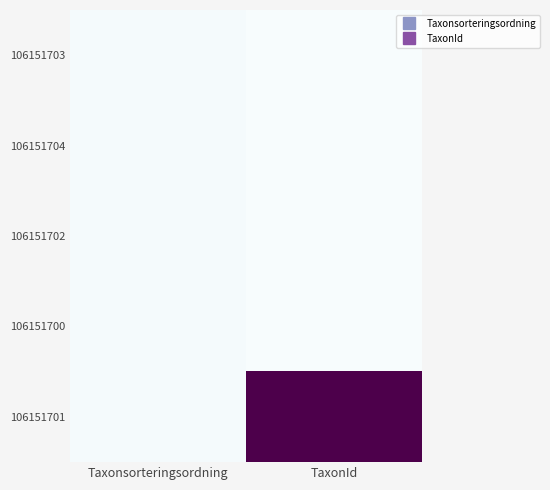

At how many categories does at least one series exceed 1903783?

1